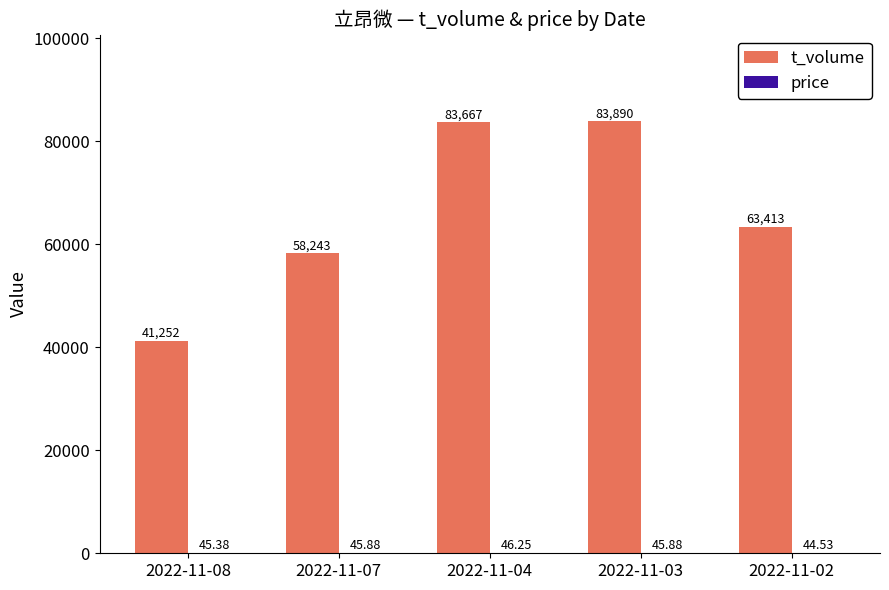

At which category is the sum across all series the highest?

2022-11-03